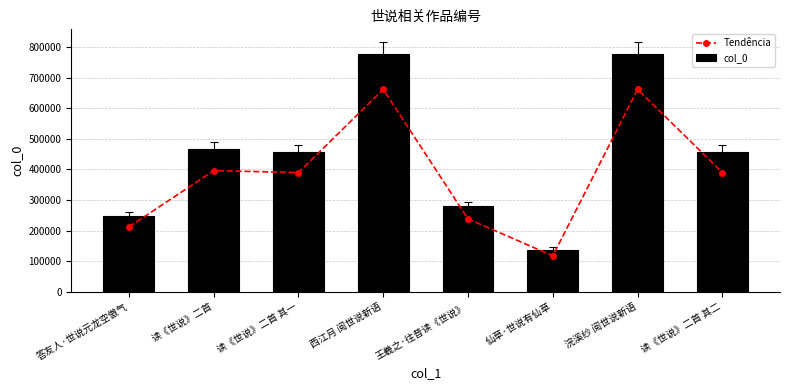

Between 答友人·世说元龙空傲气 and 王羲之·往昔读《世说》, which series saw the biggest shift?

col_0